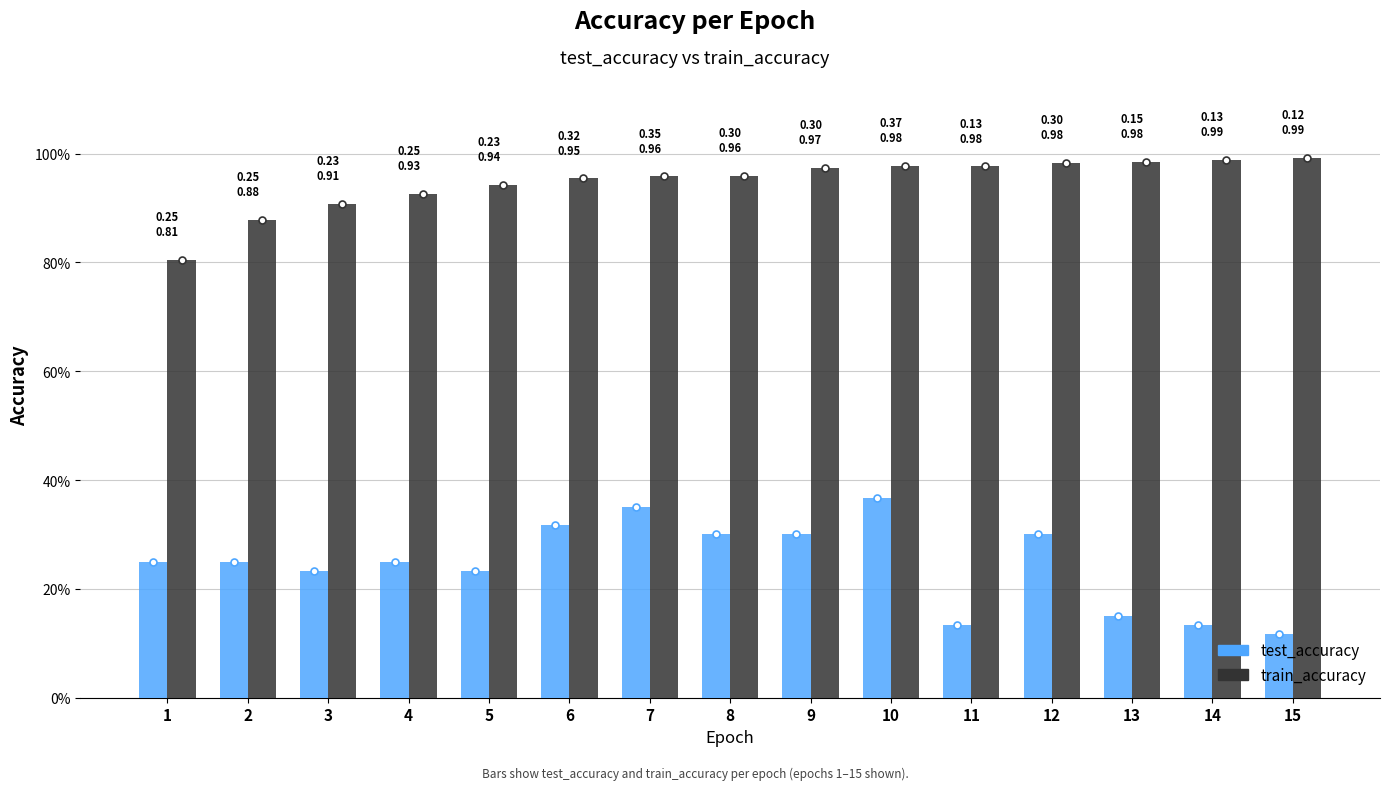

Are the bars horizontal?

No